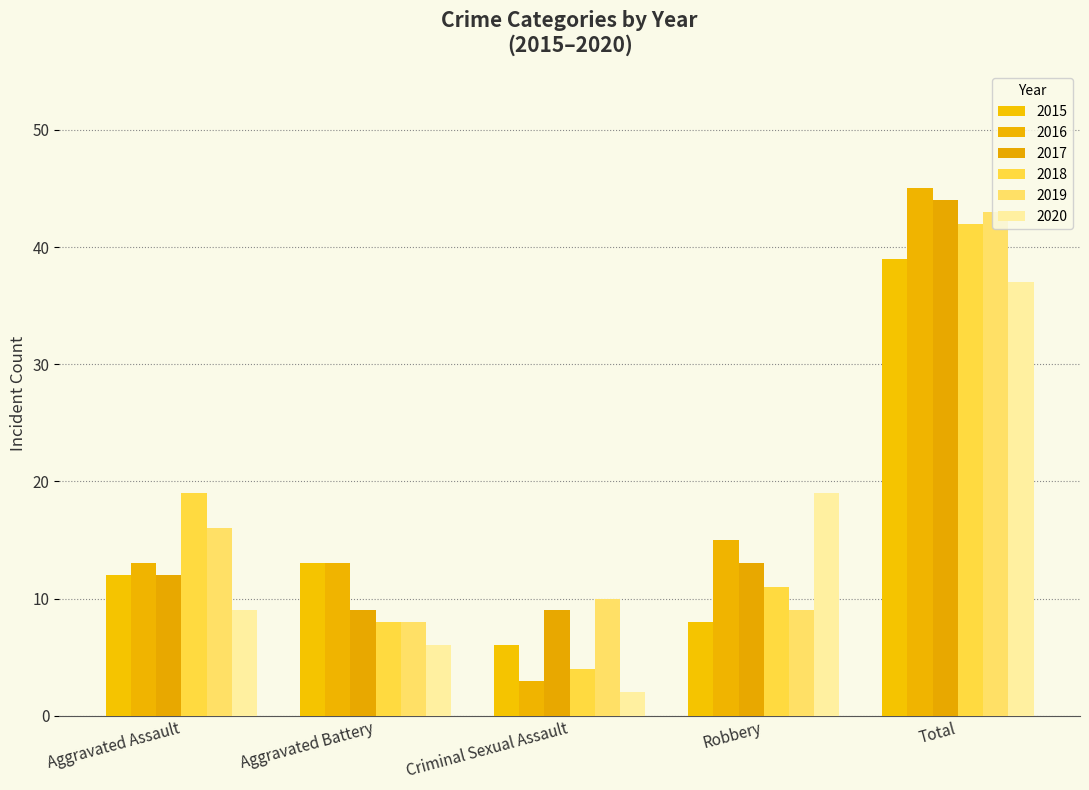

What is the sum of all 2017 values?

87